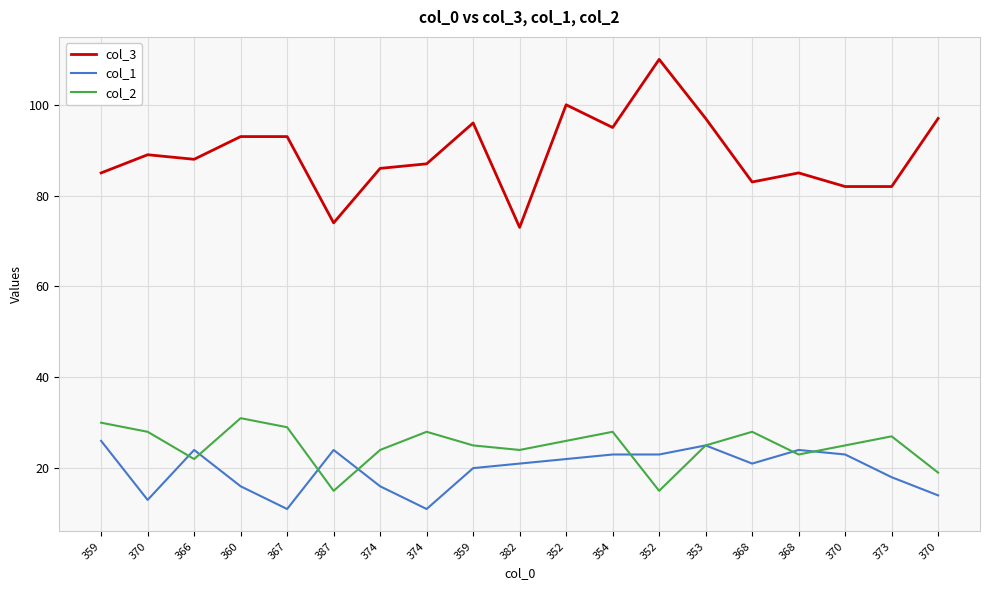

What are all the series names shown in the legend?

col_3, col_1, col_2